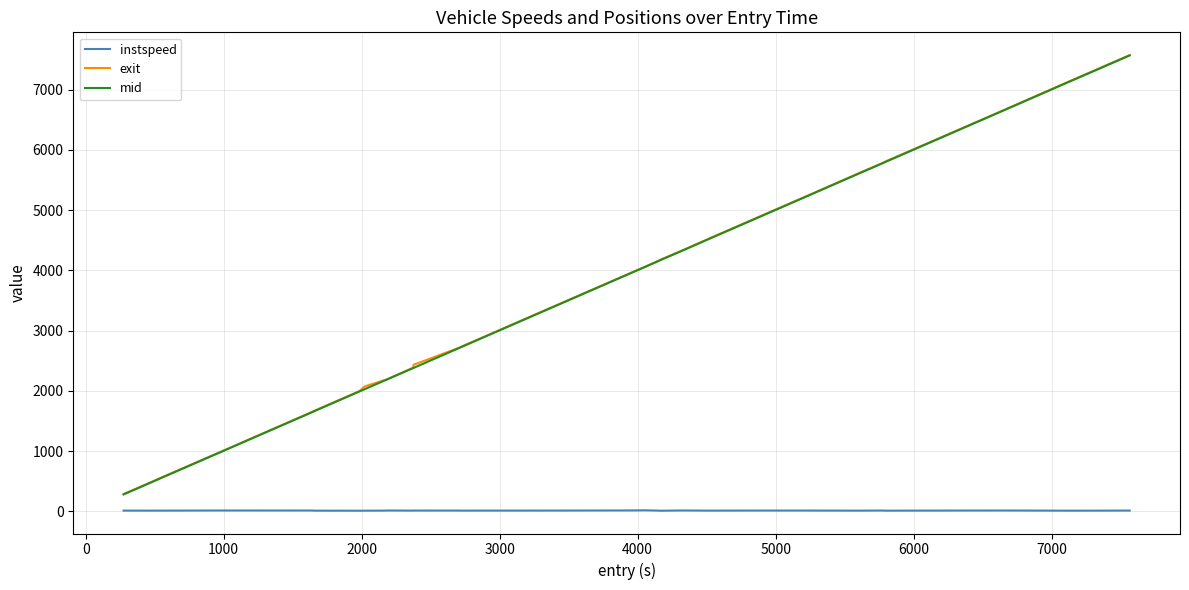

What is the greatest value displayed?

7575.5